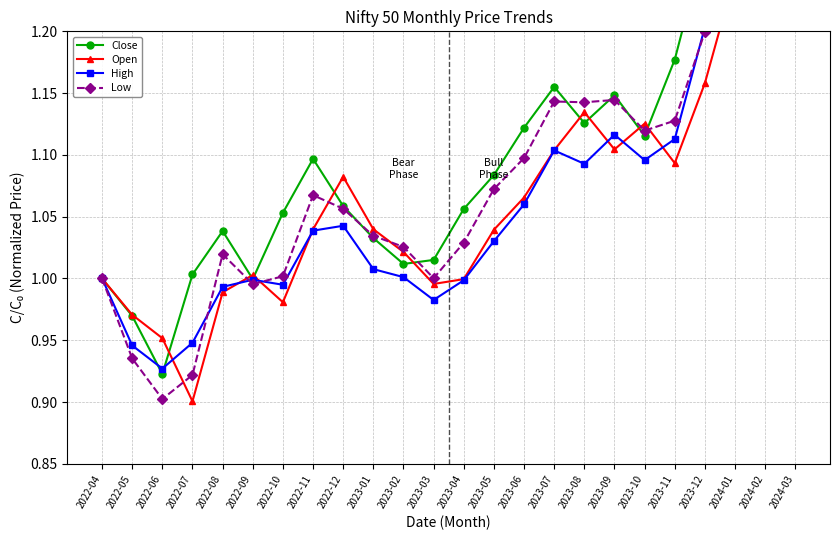

Where is the first local maximum for Close?

2022-08